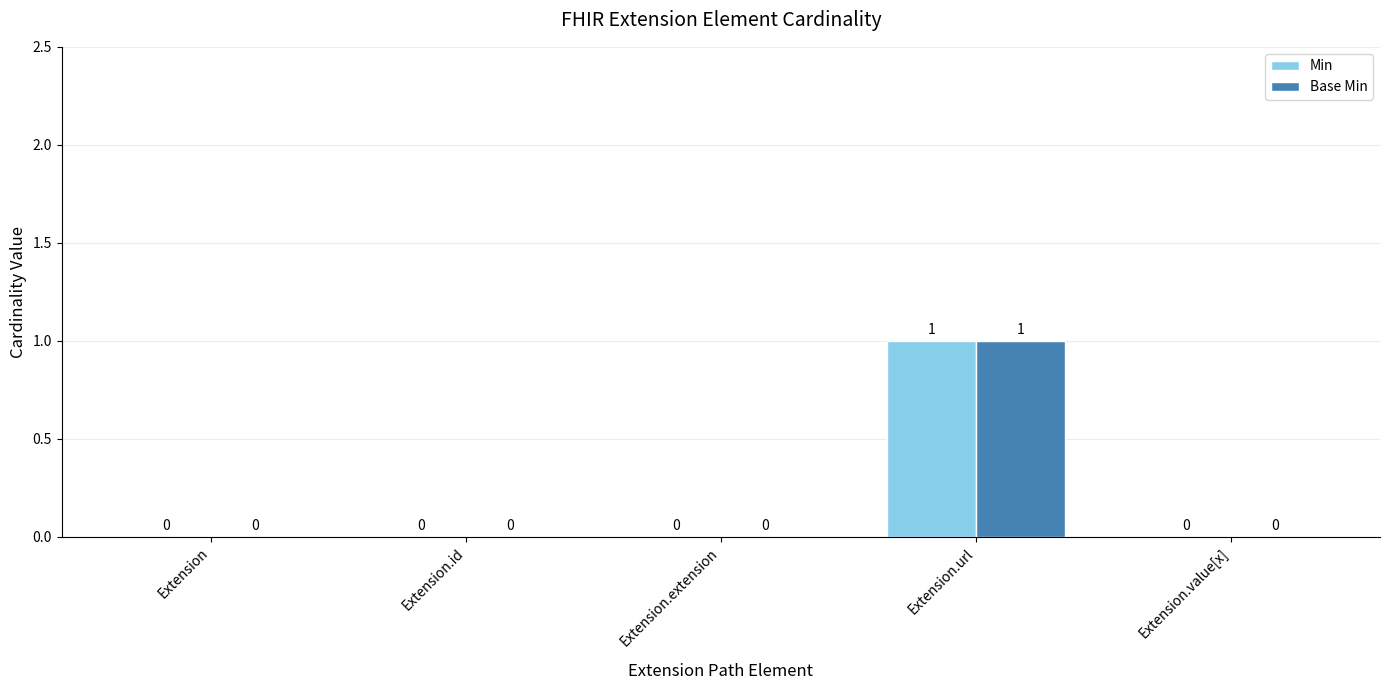

Is the value of Base Min at Extension.extension greater than the value of Min at Extension.url?

No